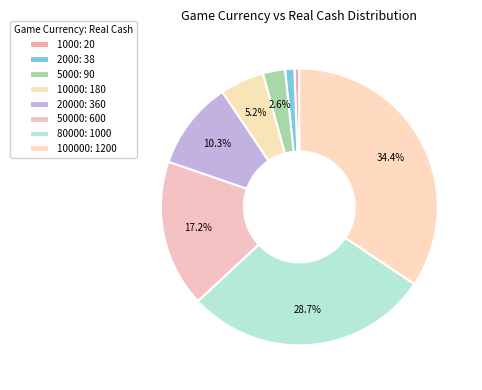

How many slices are in this pie chart?

8